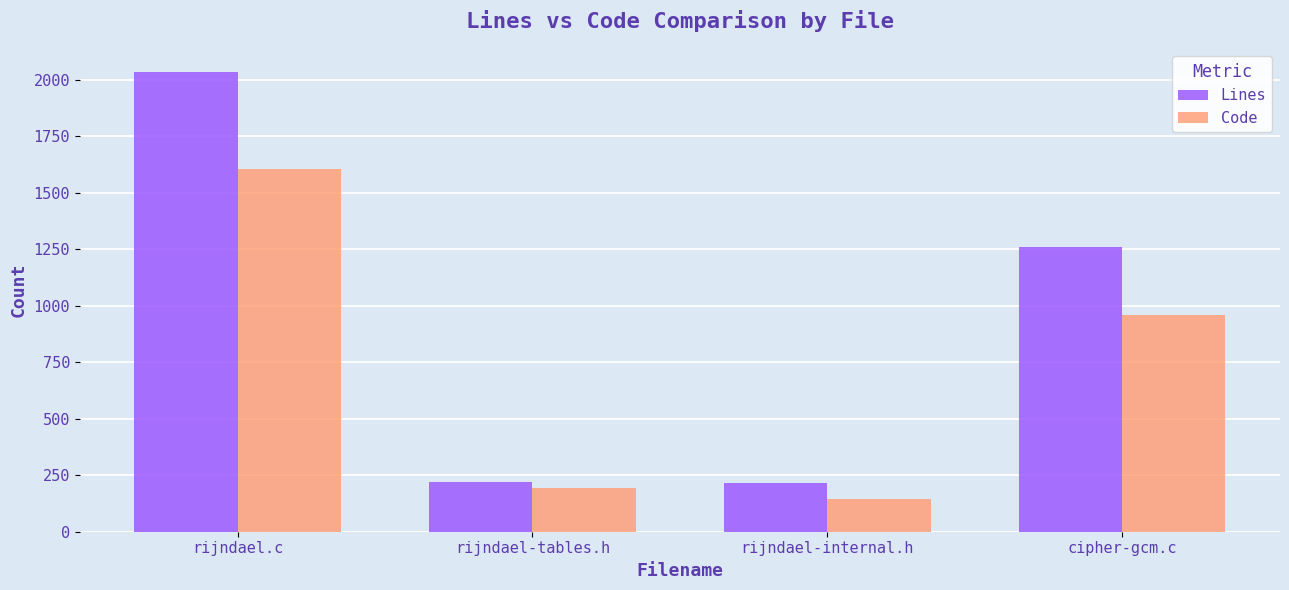

What value does the Code series have at cipher-gcm.c, to the nearest 10?

960